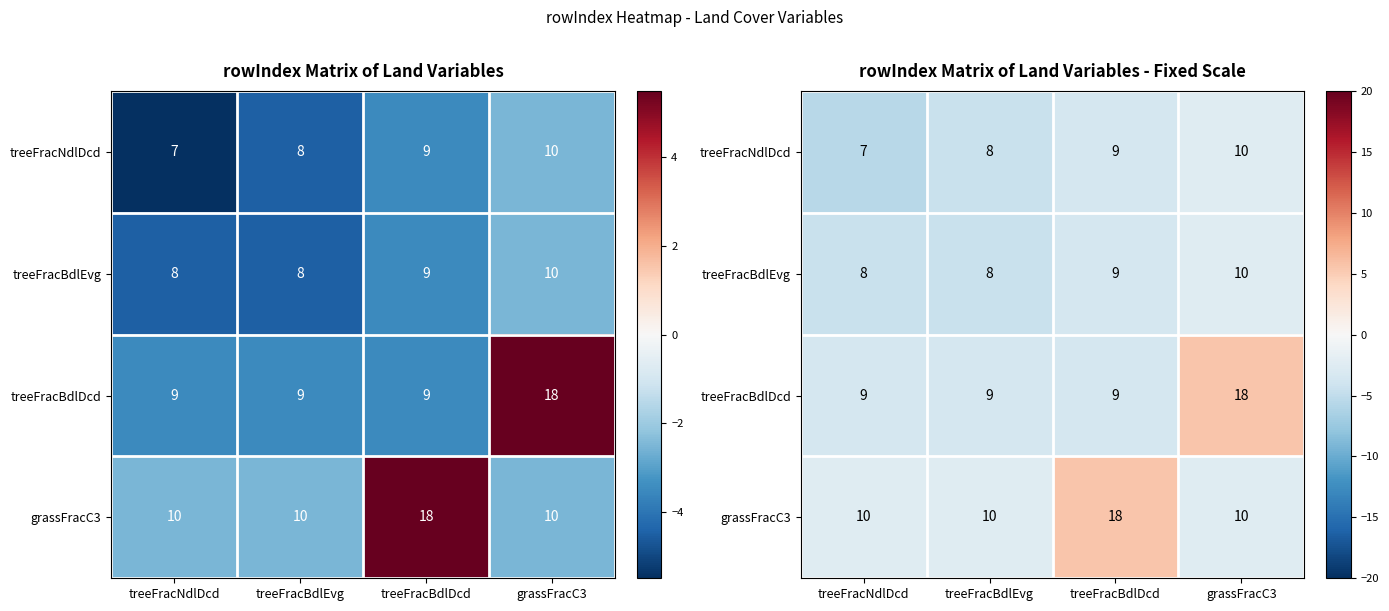

At which category is the sum across all series the highest?

grassFracC3